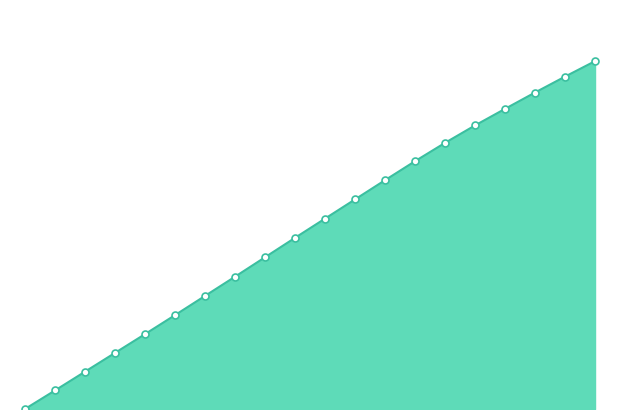

What is the value of the 20th point from the left?

15.8